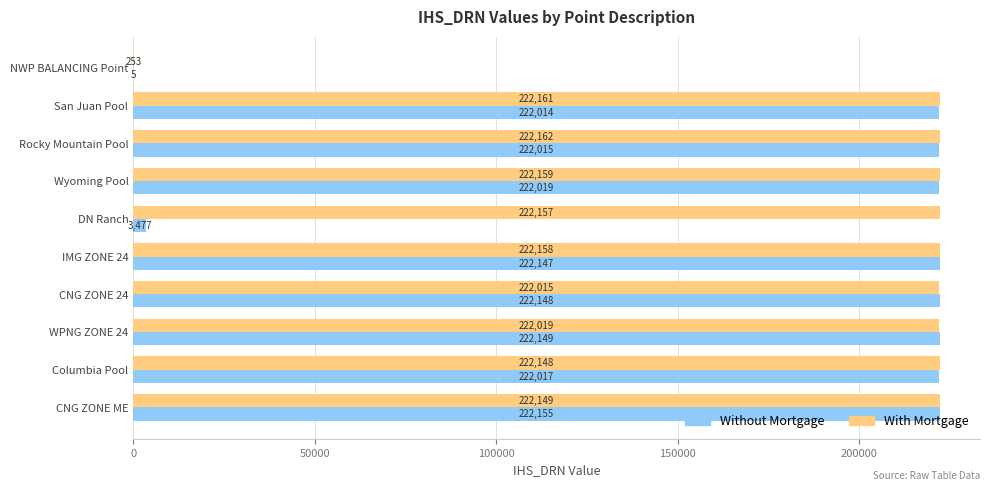

Between Wyoming Pool and IMG ZONE 24, which series saw the biggest shift?

Without Mortgage